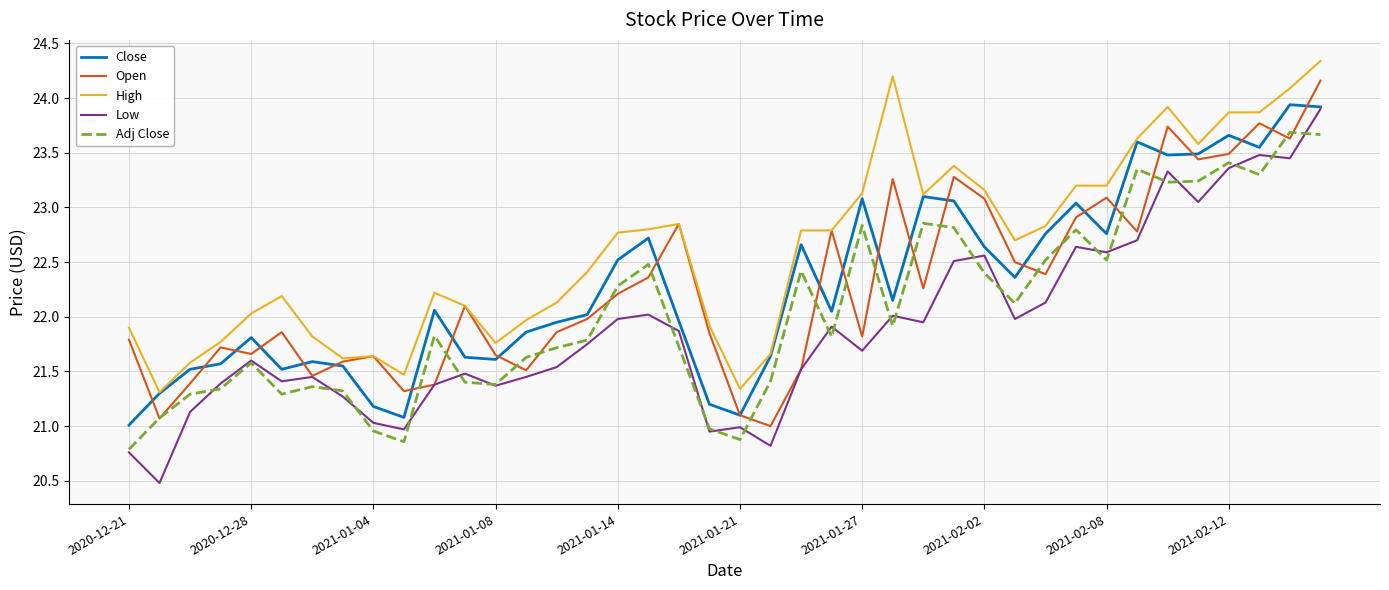

Which series has the widest spread of values?

Low